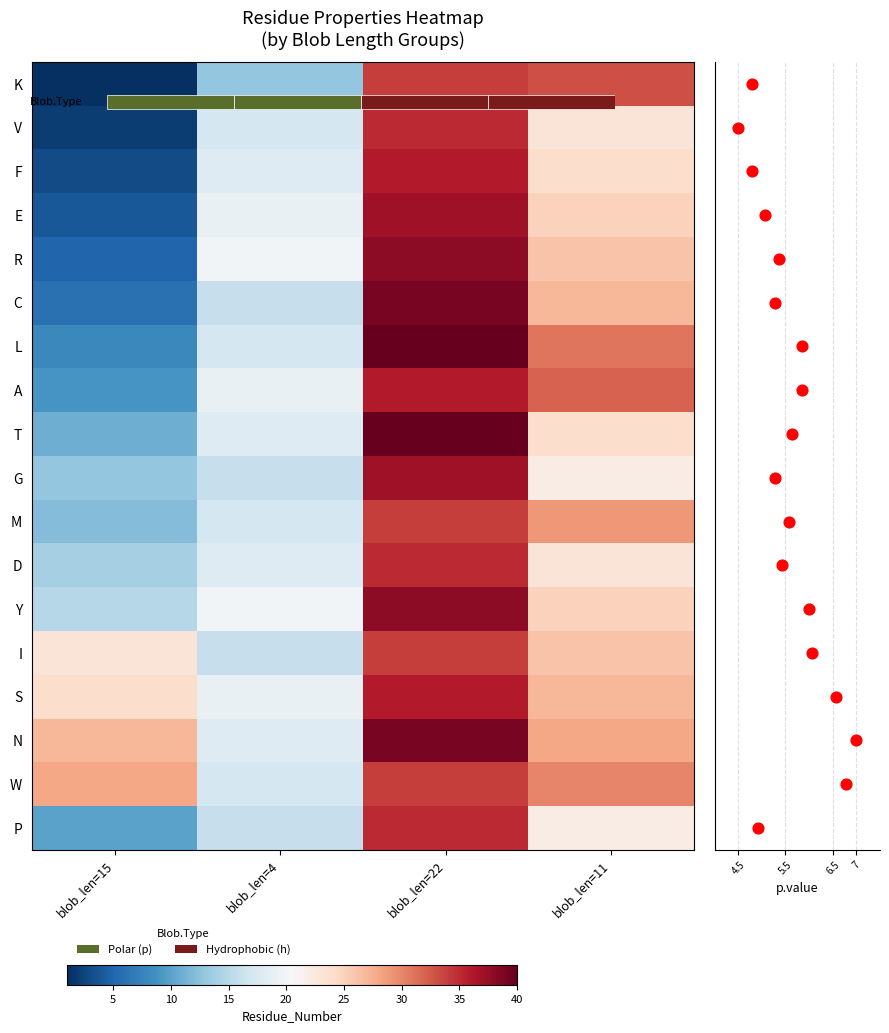

What is the sum of all D values?

90